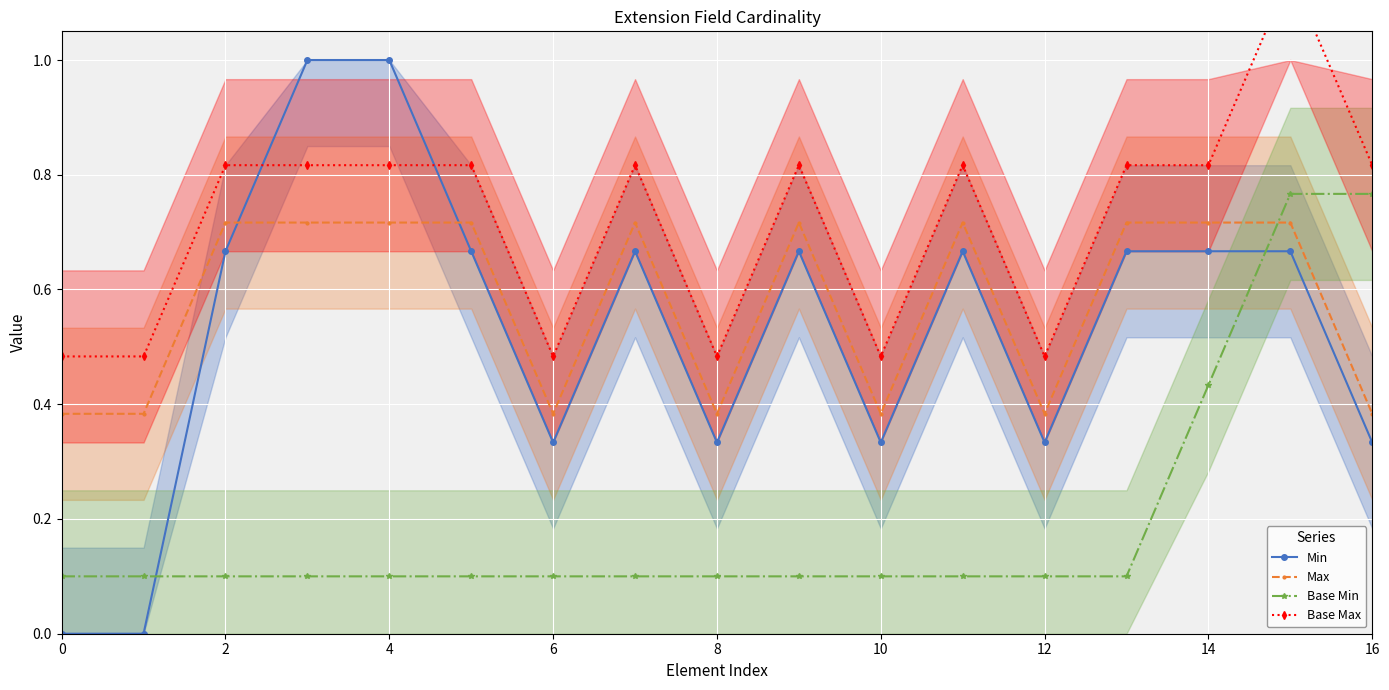

What is the sum of the Min values at 0 and 4?

1.0